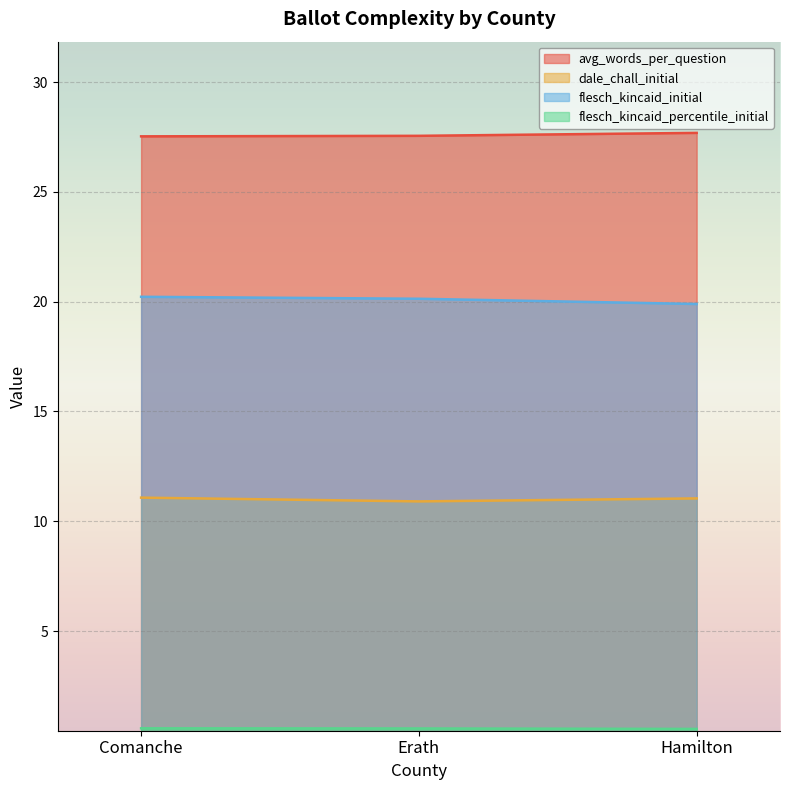

Read the flesch_kincaid_percentile_initial value at Erath.

0.6